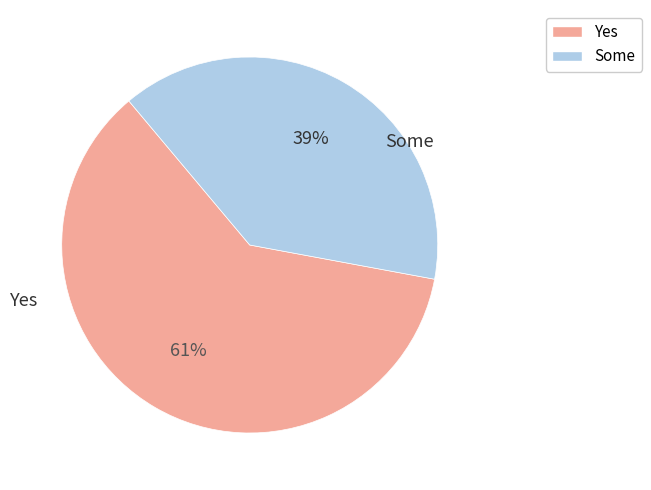

To the nearest percent, what percentage of the pie is Yes?

61%